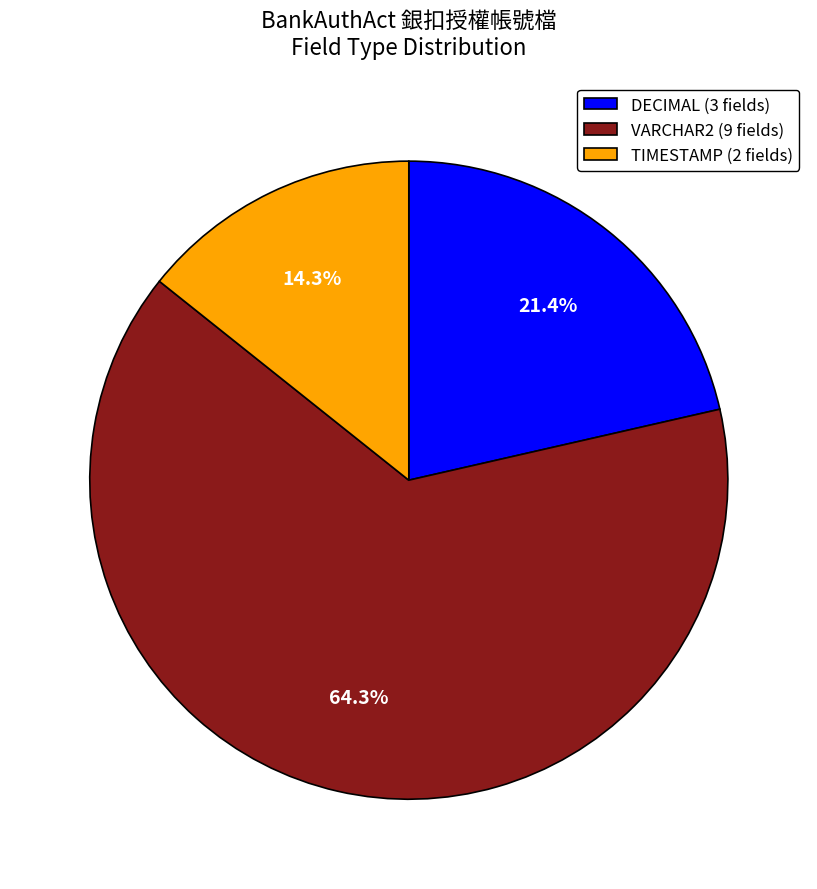

To the nearest percent, what is the average slice percentage?

33%